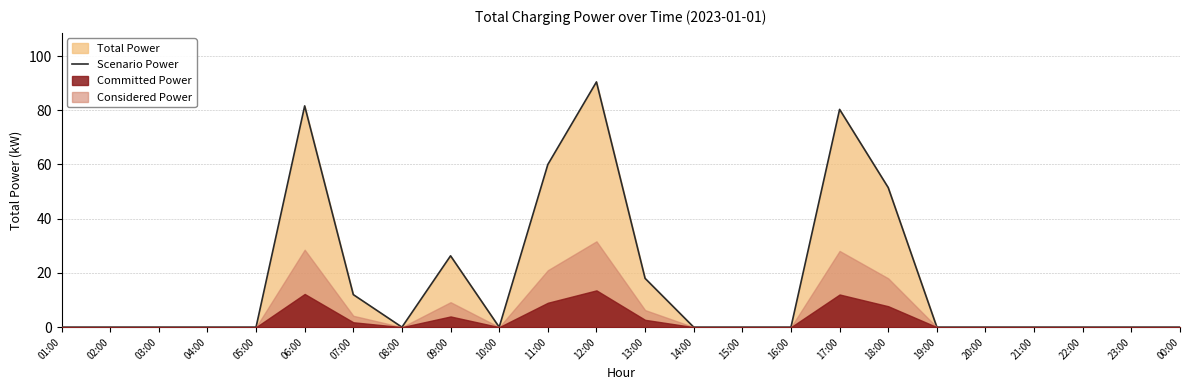

Is it true that the value at 05:00 is 0.0?

True